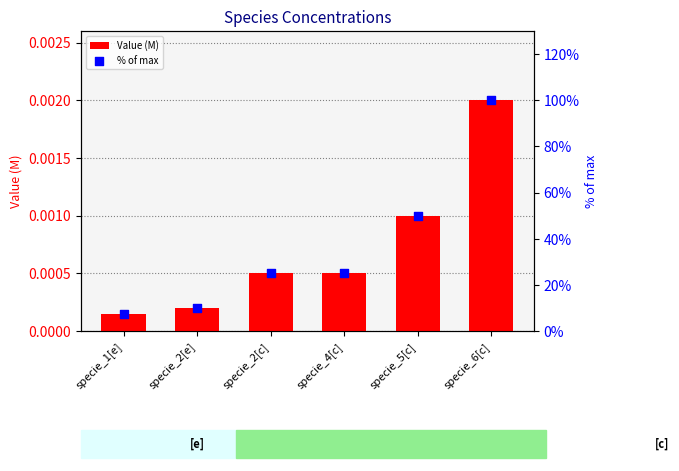

Is the value of Value (M) at specie_2[e] greater than the value of % of max at specie_1[e]?

No